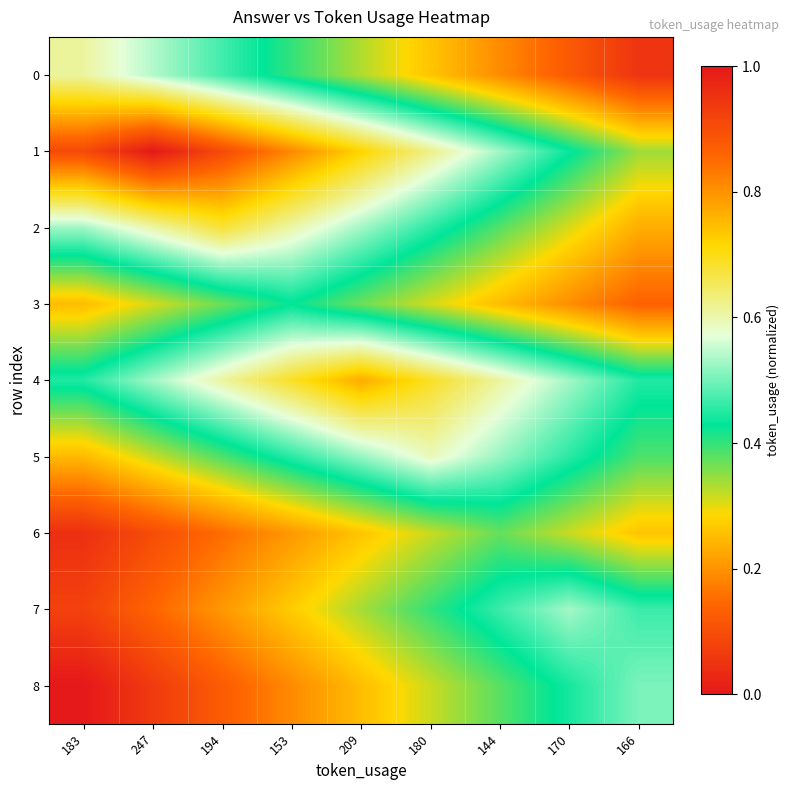

List the series in order of their peak value, lowest first.

6, 3, 8, 7, 5, 0, 2, 4, 1